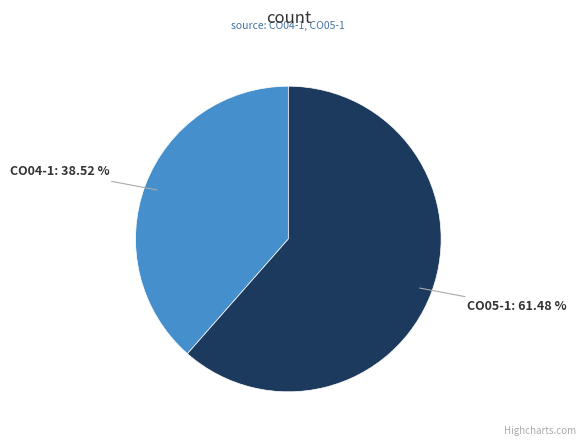

Does any single category account for the majority?

Yes